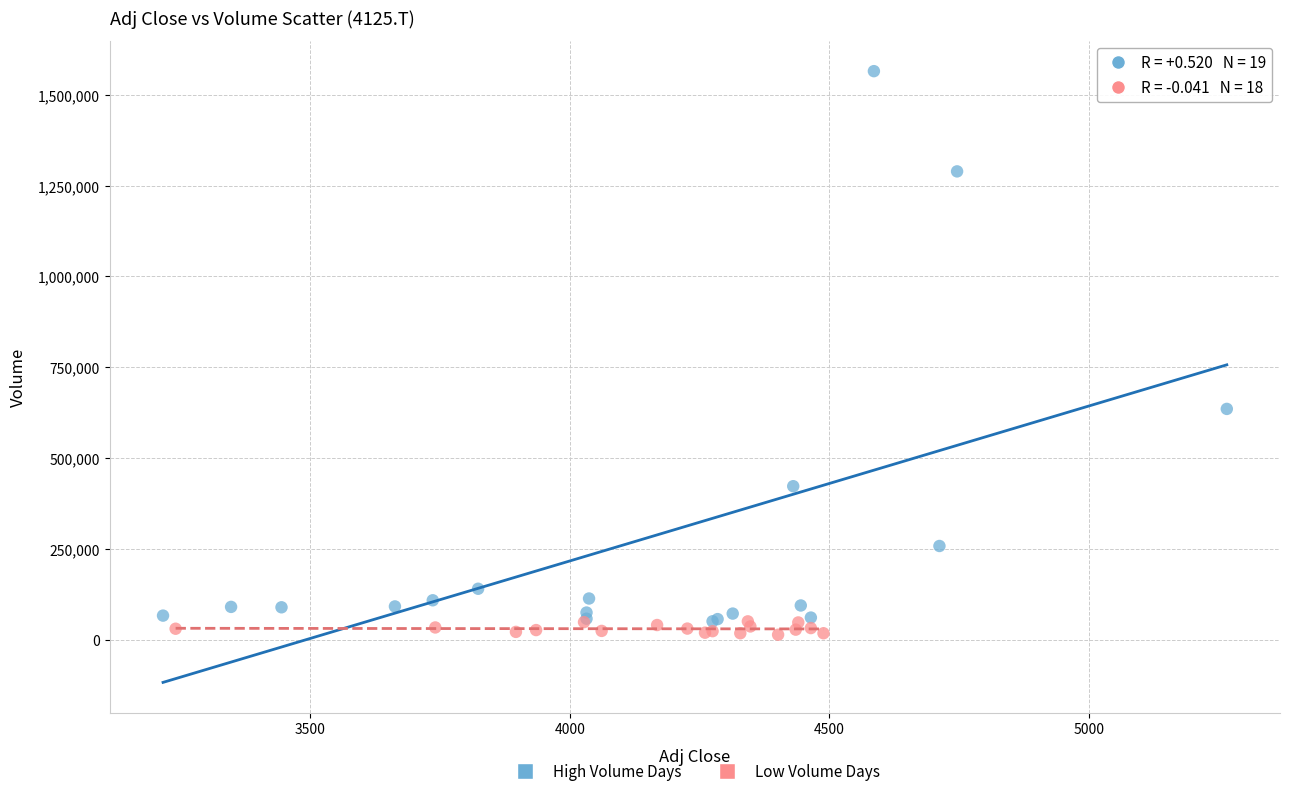

Which series has the widest spread of Y values?

High Volume Days